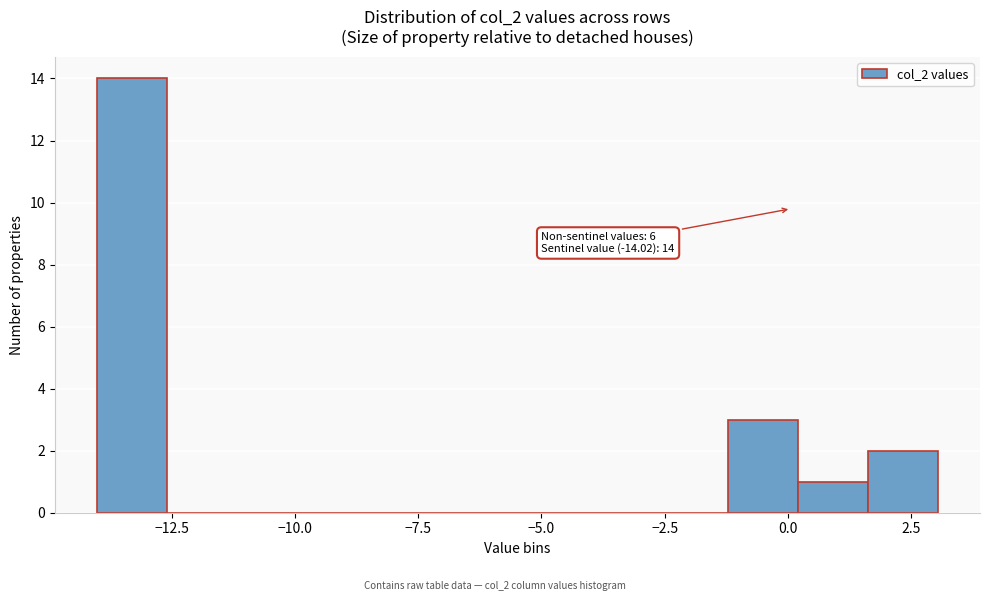

Around what value on the x-axis is the tallest bar? Give the approximate position of its centre, as read against the axis.

-13.5